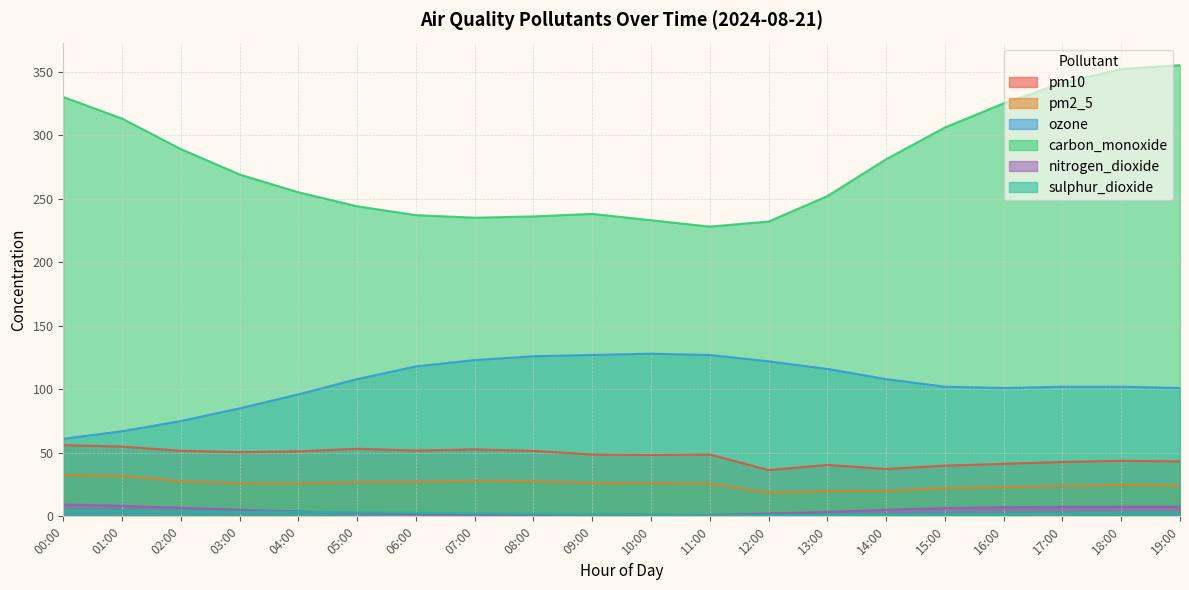

What is the total value across all series at 12:00?

412.3